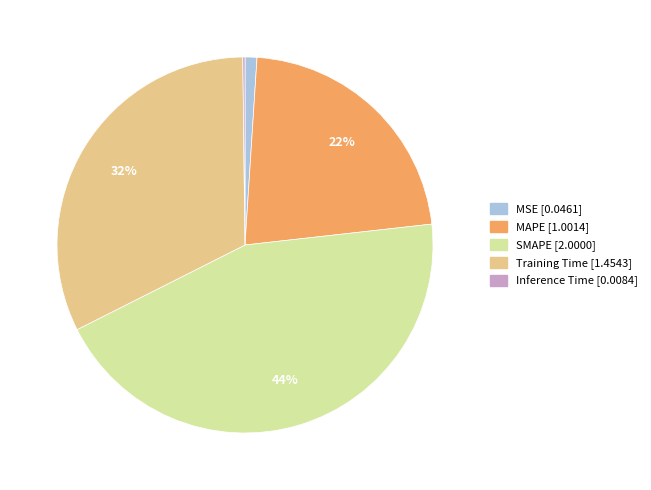

What percentage is the MAPE slice, to the nearest percent?

22%